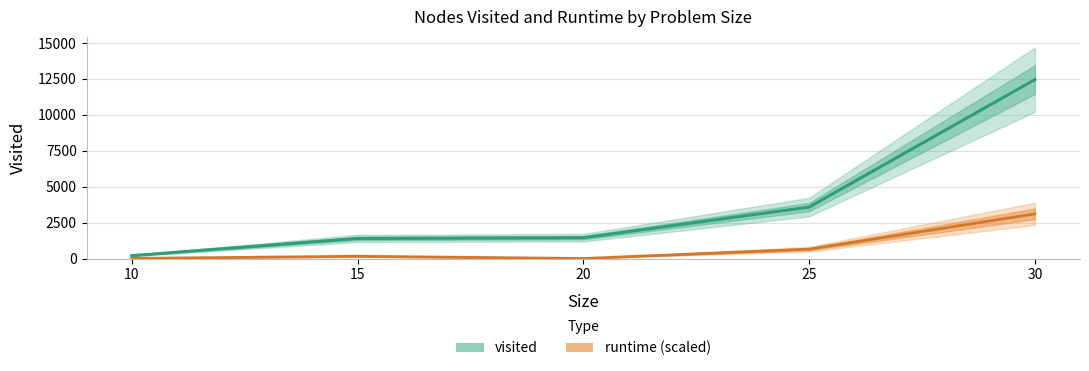

What is the value of the visited point at the 2nd from the left?

1405.0